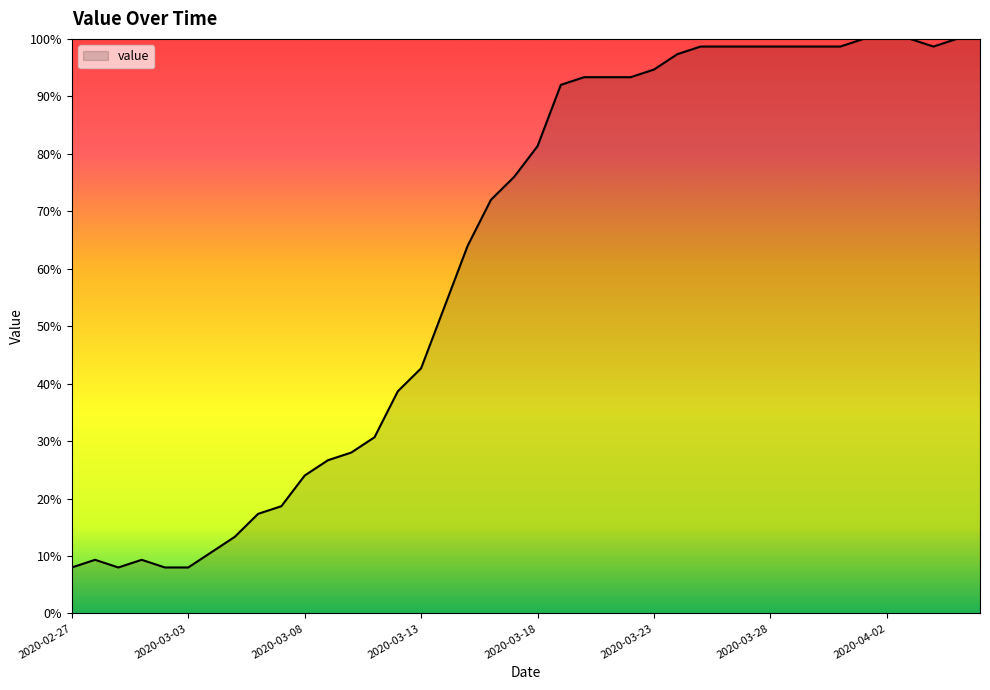

What is the minimum value shown in the chart?

8.0